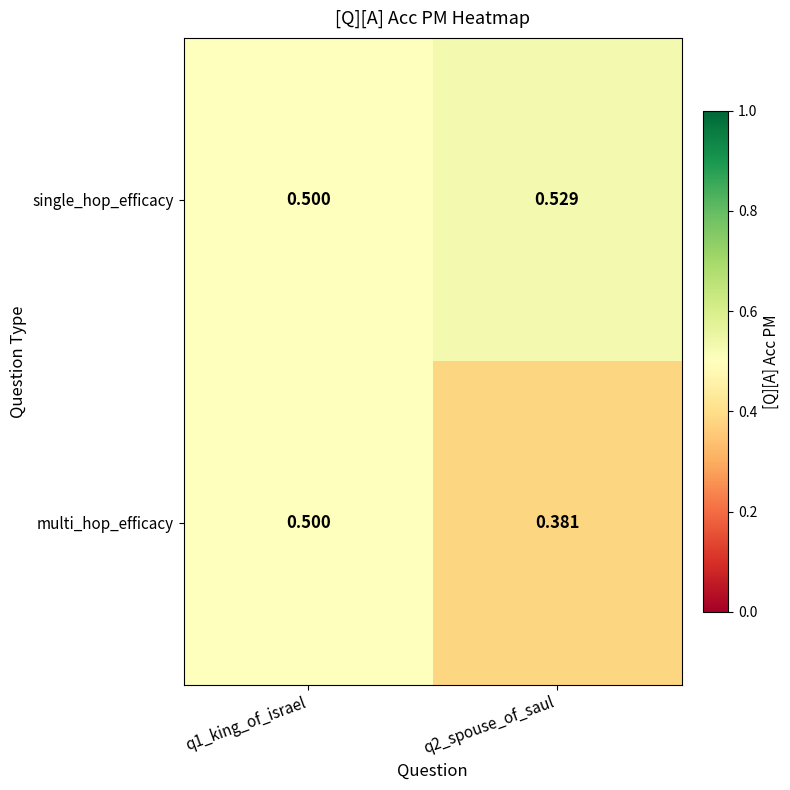

Is the value of single_hop_efficacy at q2_spouse_of_saul greater than the value of multi_hop_efficacy at q1_king_of_israel?

Yes